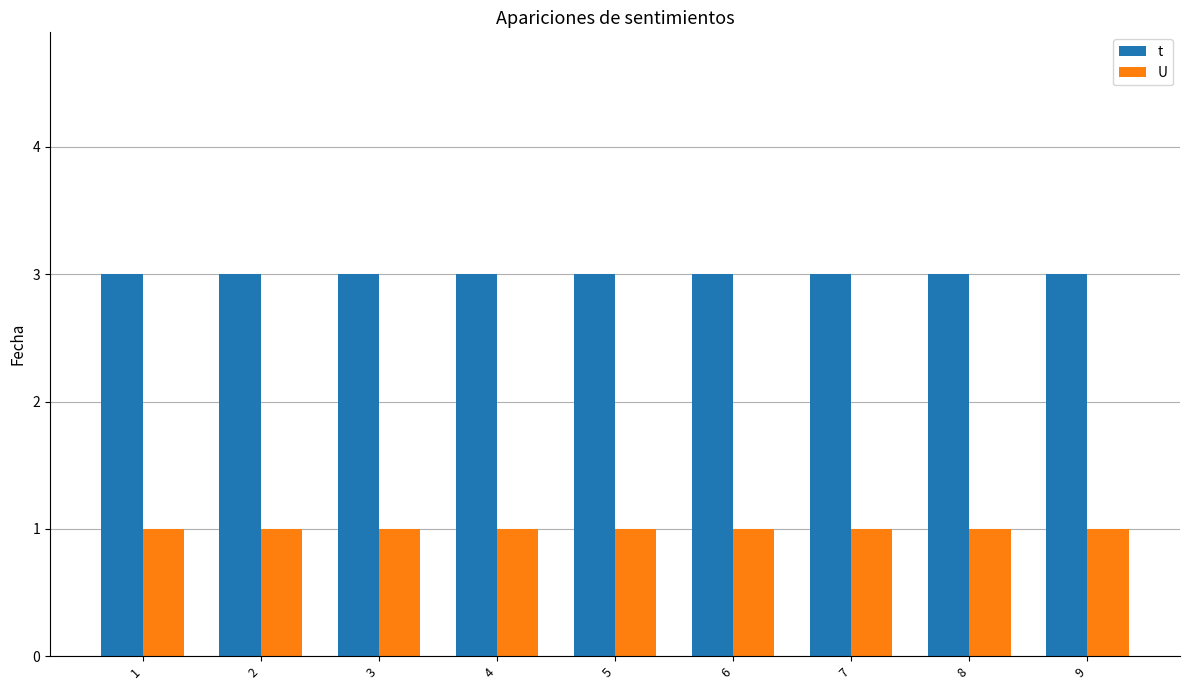

The value of U at 6 is 1. True or false?

True